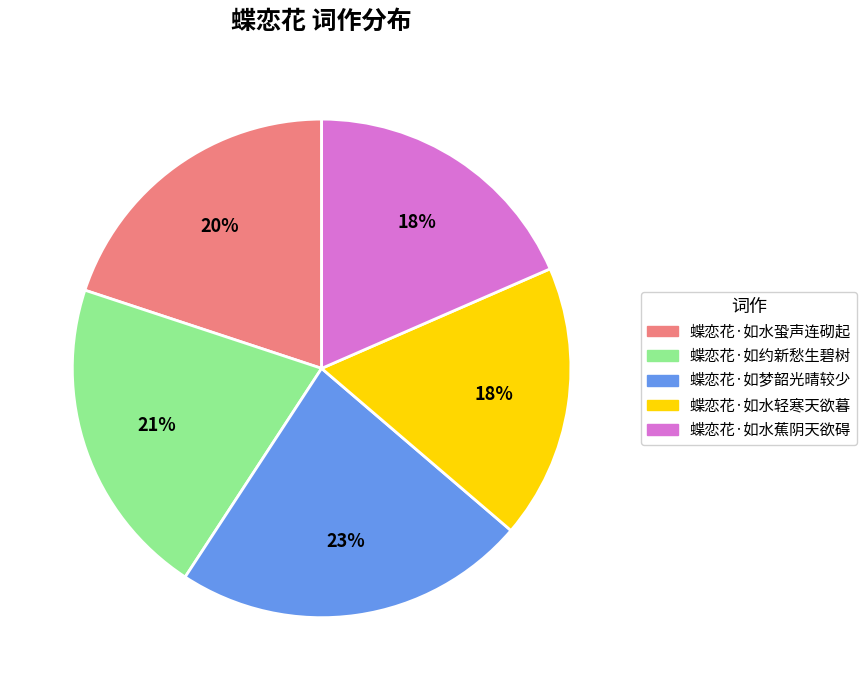

How many segments does this pie chart have?

5